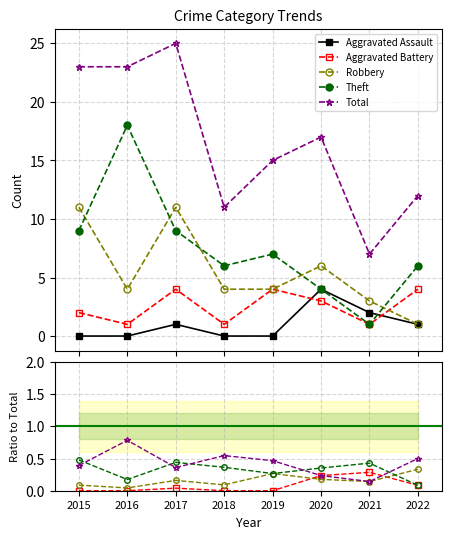

At which label does Aggravated Battery reach its peak?

2022